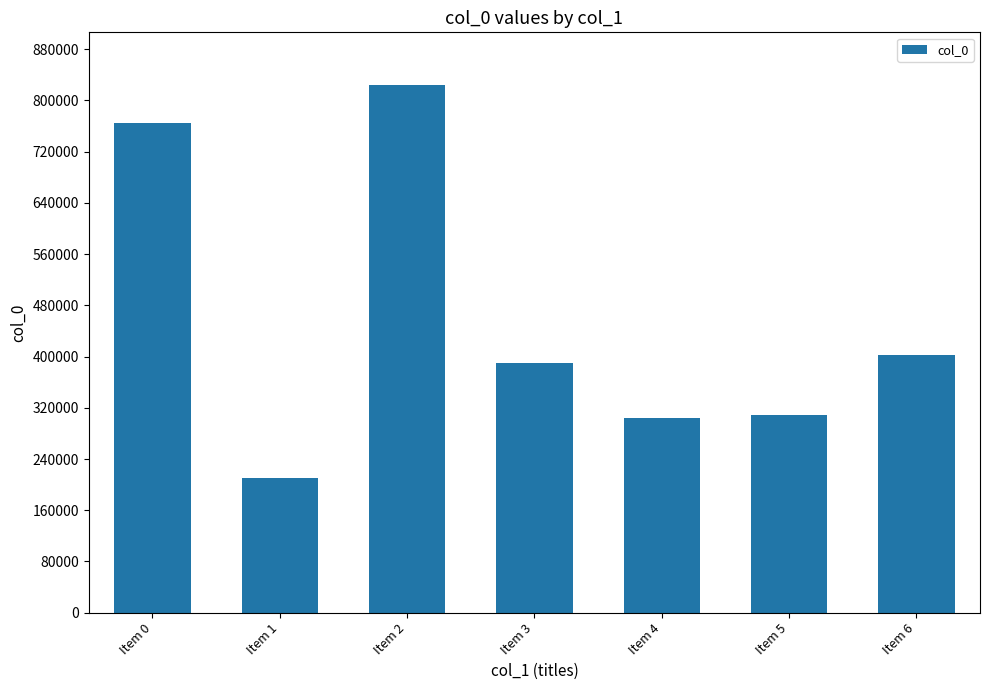

Is it true that the value at Item 4 is 138274?

False